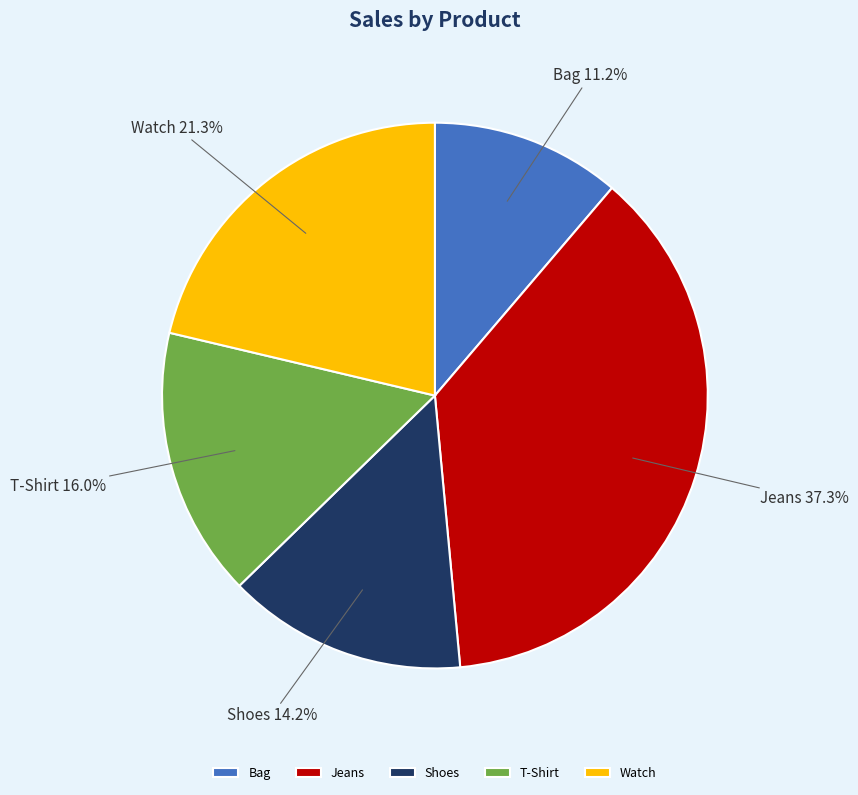

Does Jeans account for over 50% of the chart?

No